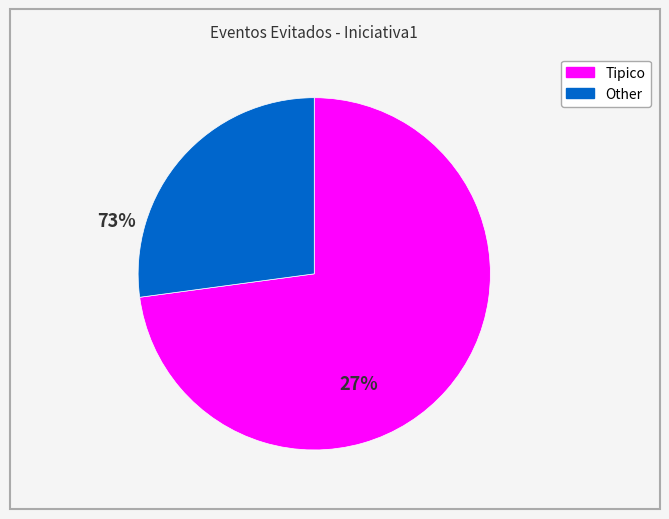

Does any single category account for the majority?

Yes